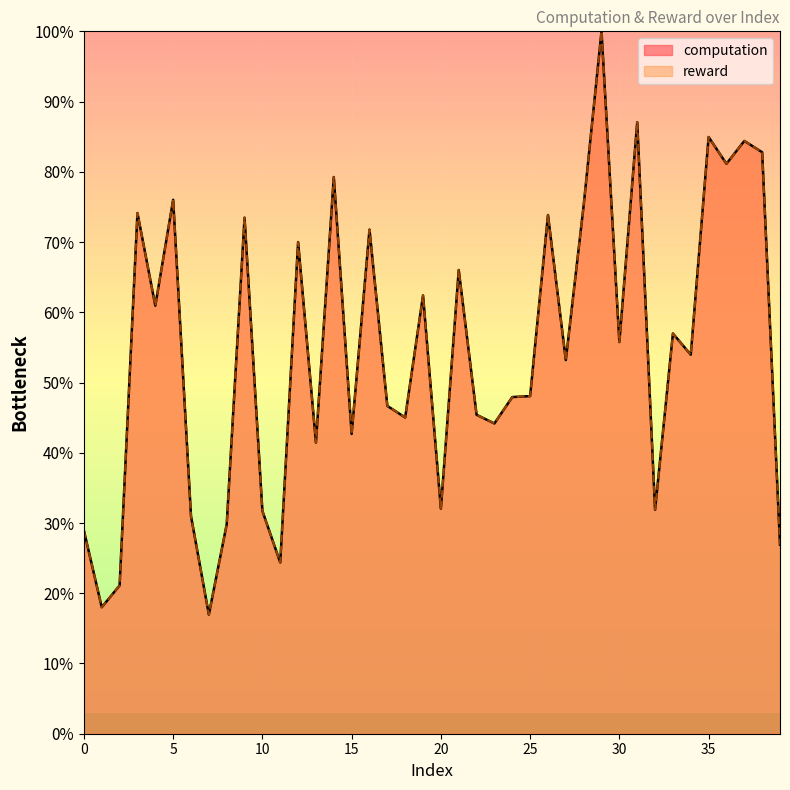

Where does the reward series first go above 53?

3